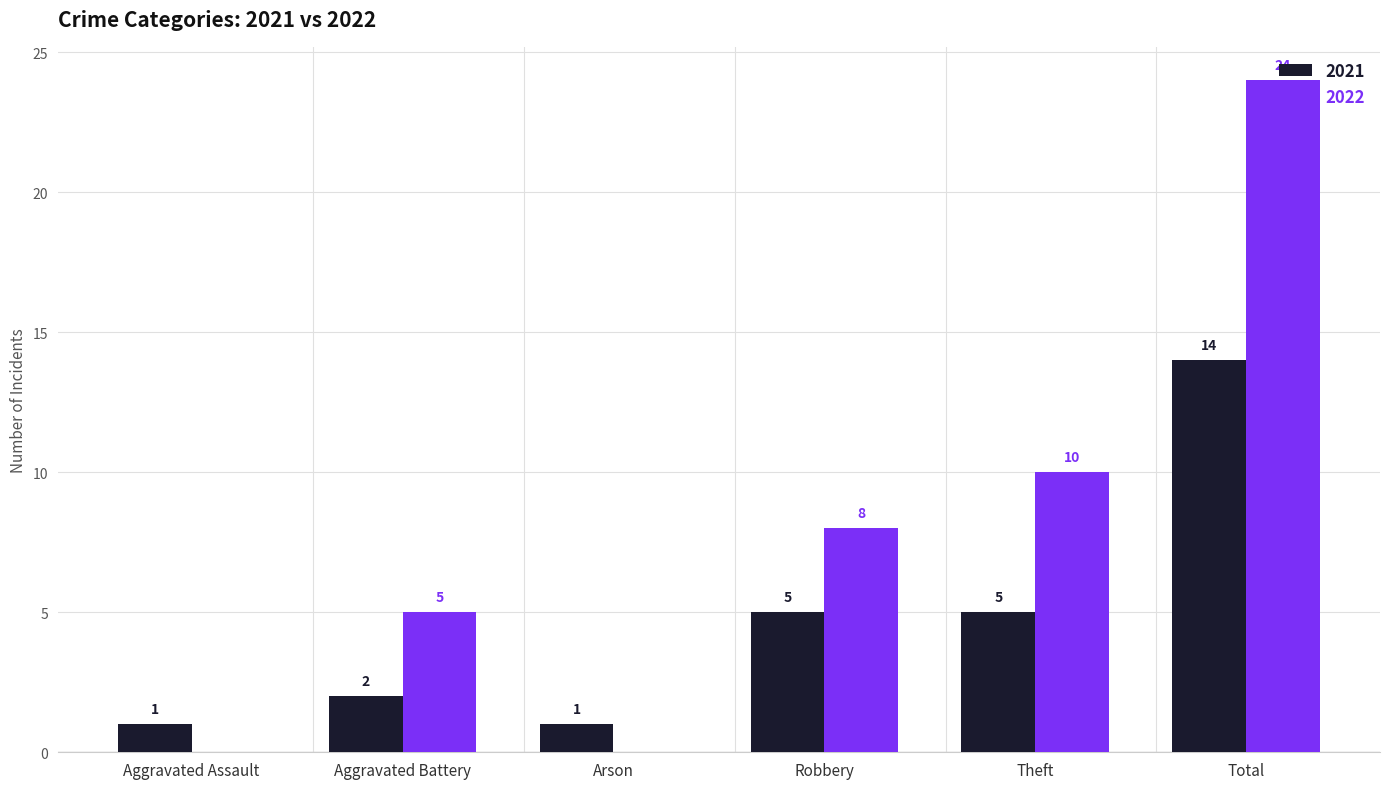

Which series has the largest total across all categories?

2022